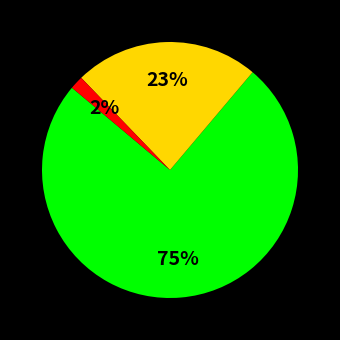

To the nearest percent, what is the difference between the largest and smallest slice percentages?

73%